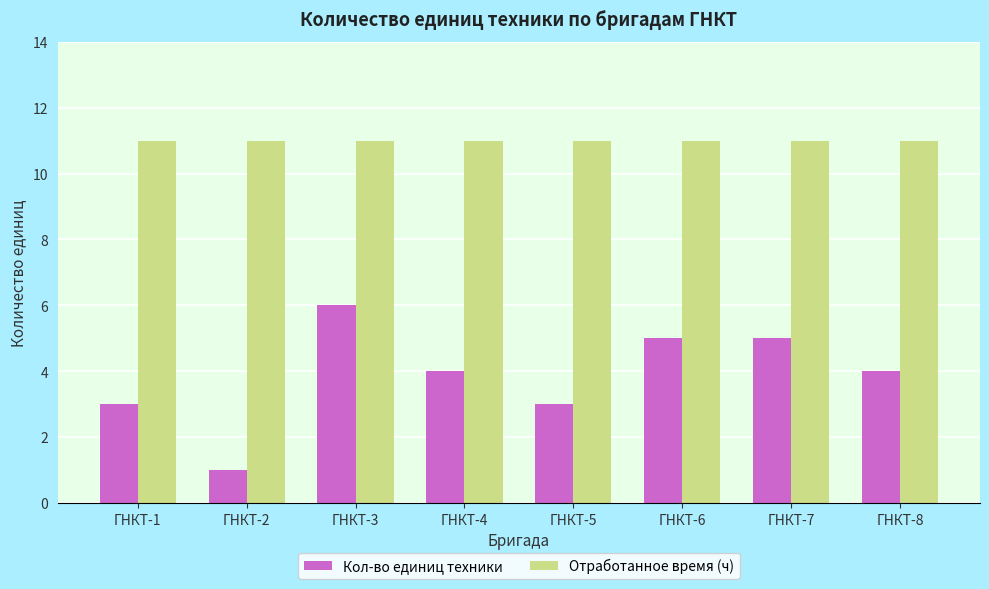

How many groups of bars are there?

8